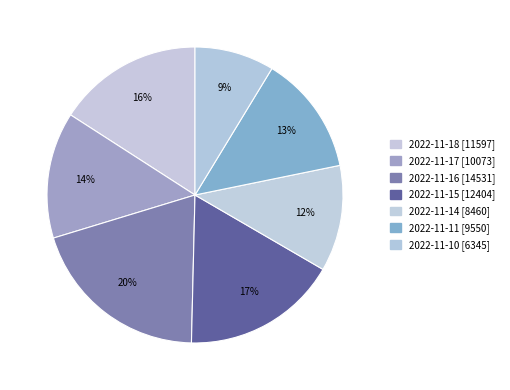

Count the number of slices in the pie.

7